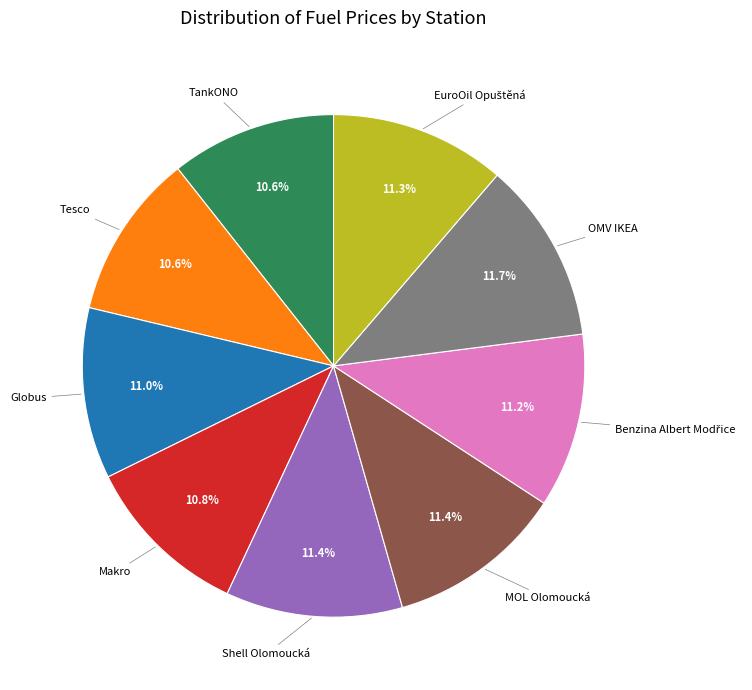

Is there a majority slice in this chart?

No